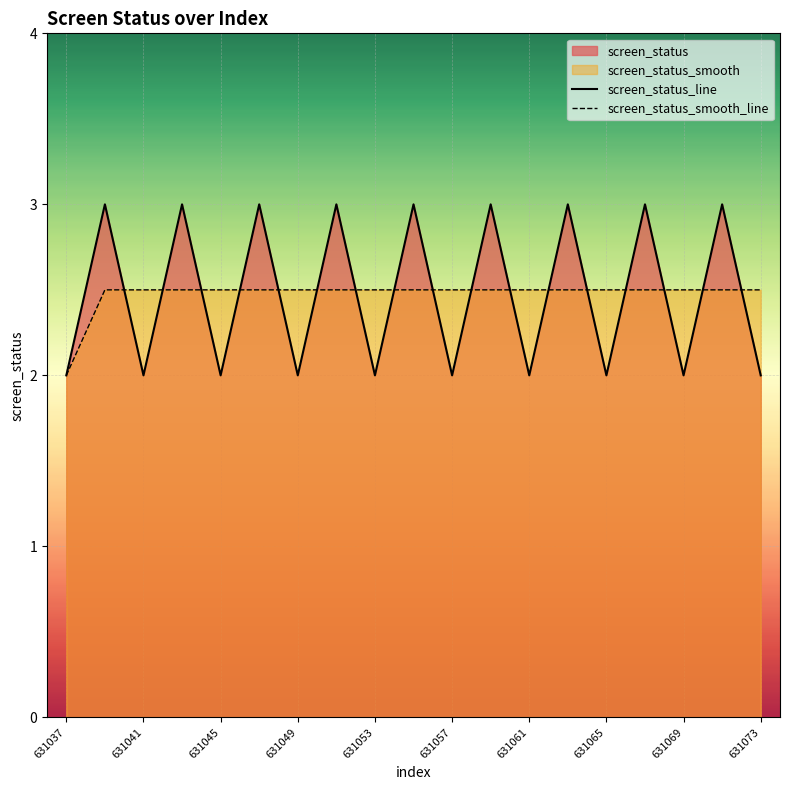

How many intersections are there between screen_status_smooth and screen_status?

17